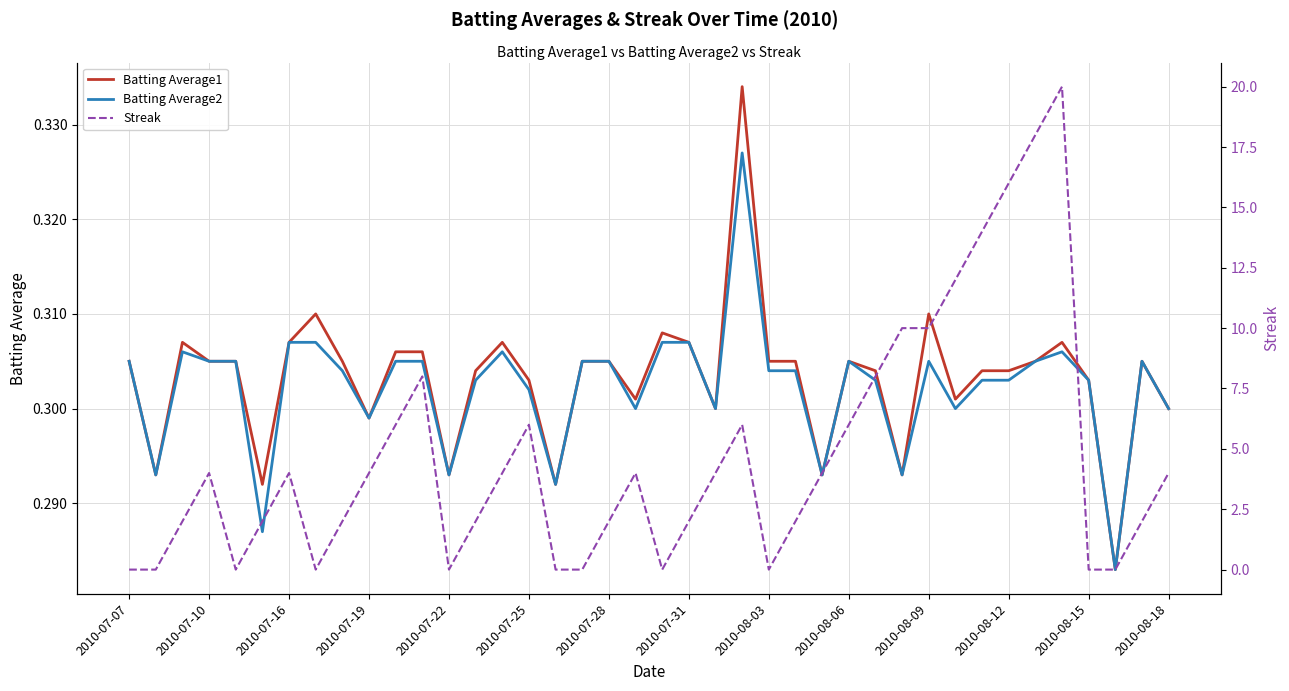

True or false: Batting Average1 has more than 2 points higher than both neighbors.

True